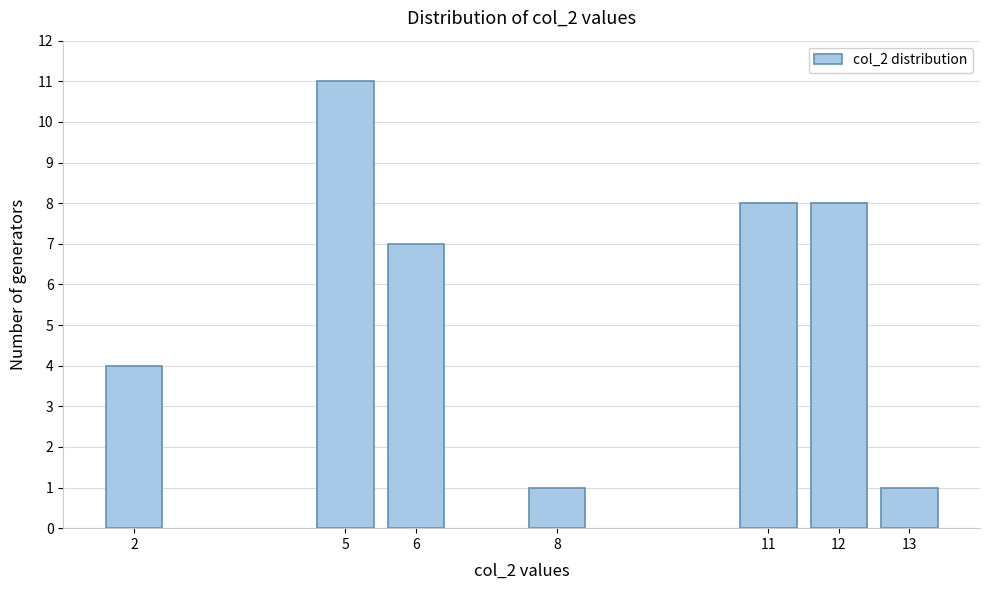

Reading left to right, what are all the values shown in this chart?

4	11	7	1	8	8	1